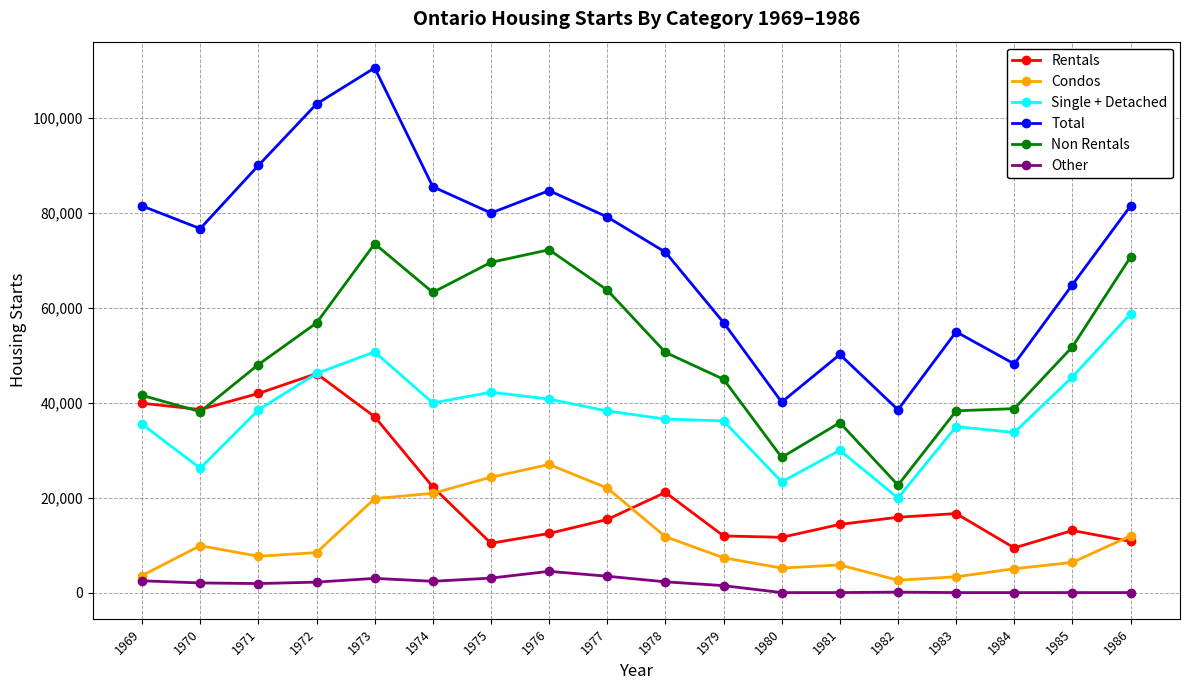

Is it true that Other equals 3445 at 1977?

True